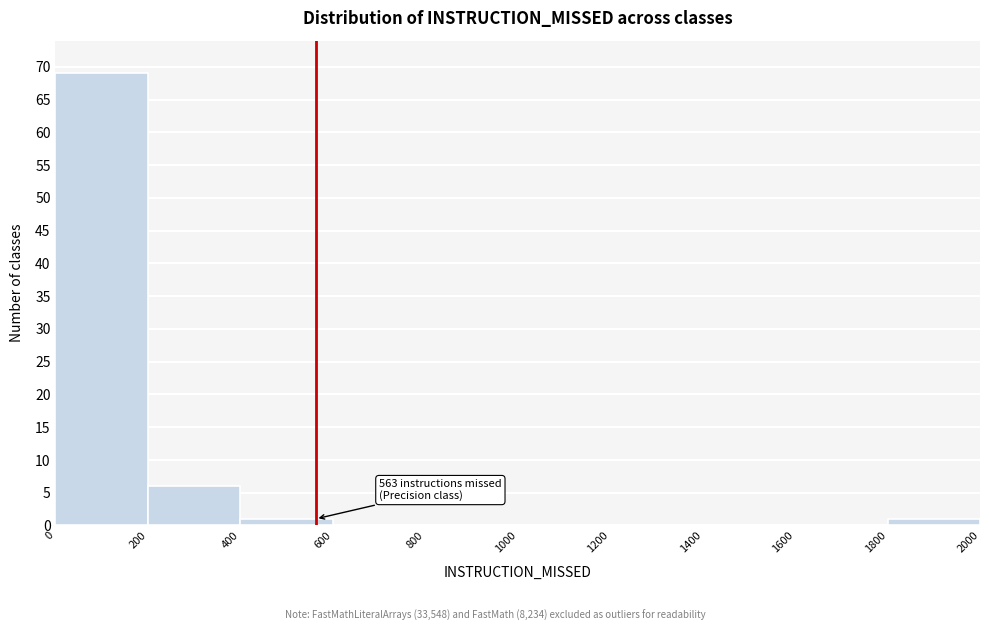

Which range on the x-axis has the tallest bar?

0 to 200